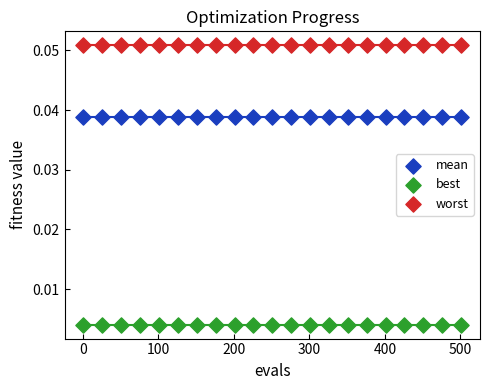

Which series reaches the minimum Y coordinate?

best